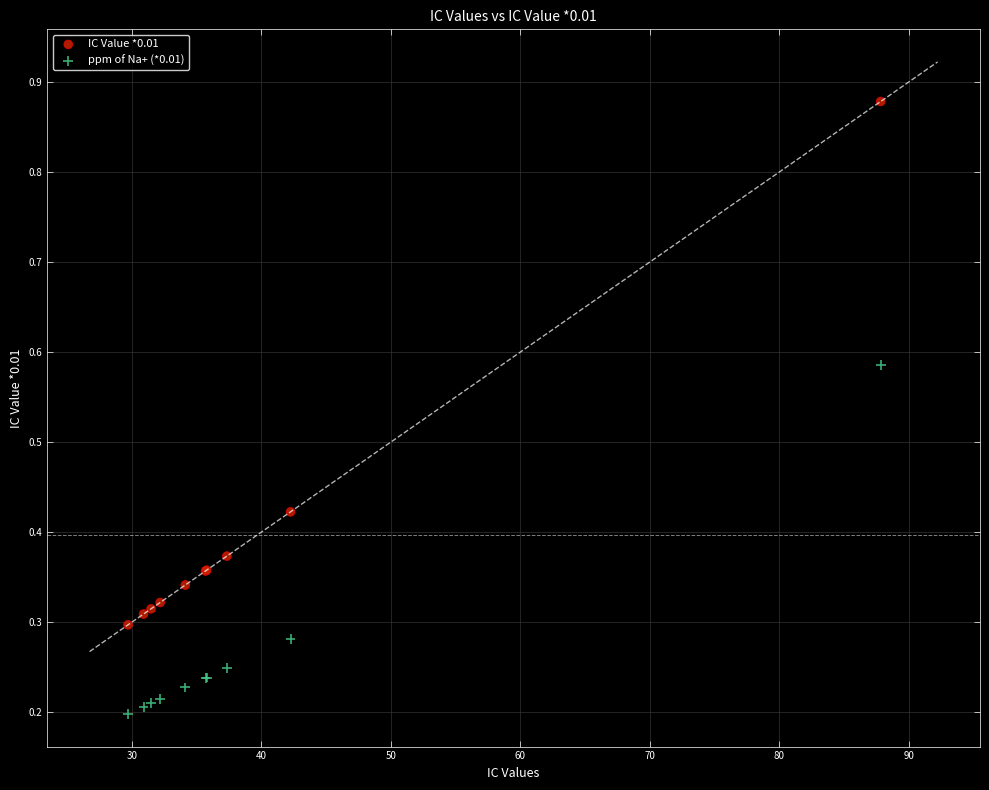

What are all the series names shown in the legend?

IC Value *0.01, ppm of Na+ (*0.01)